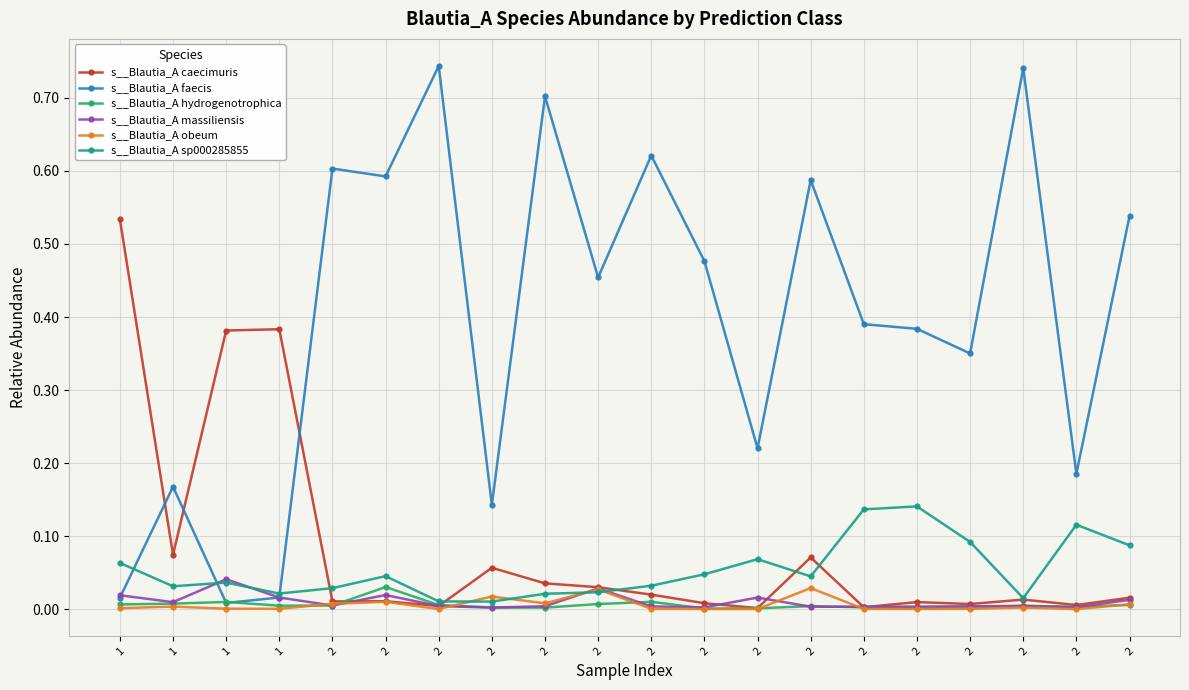

How many interior local valleys does the s__Blautia_A faecis series have?

7